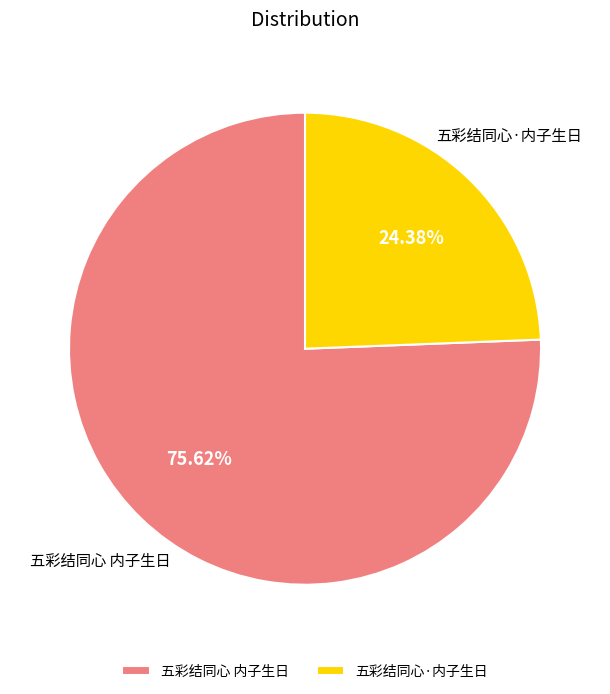

To the nearest percent, what is the difference between the largest and smallest slice percentages?

51%